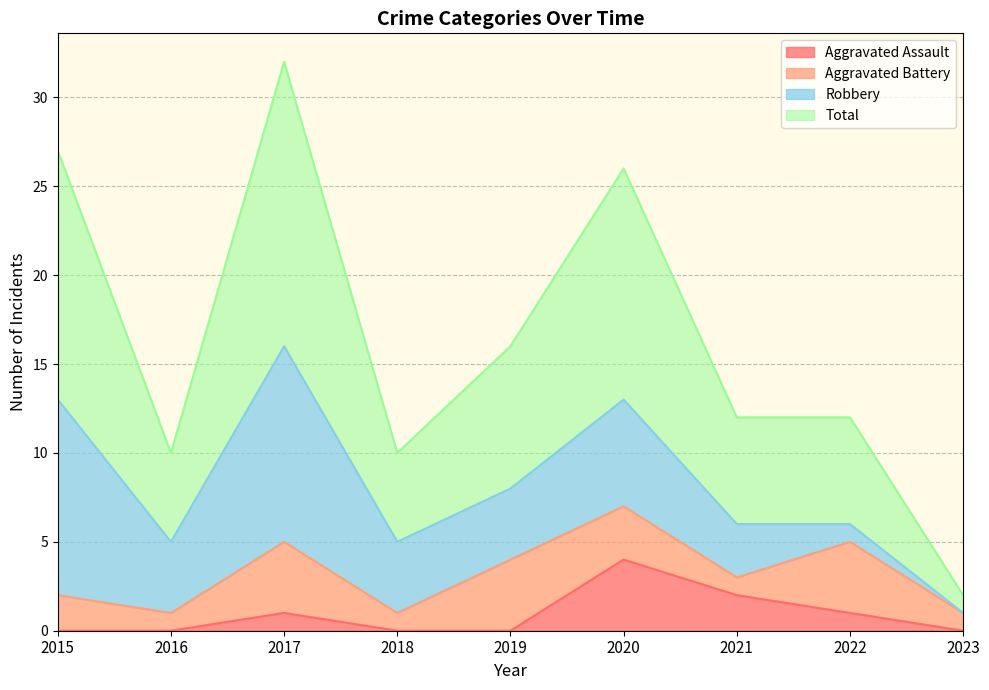

How many interior local peaks does the Total series have?

2